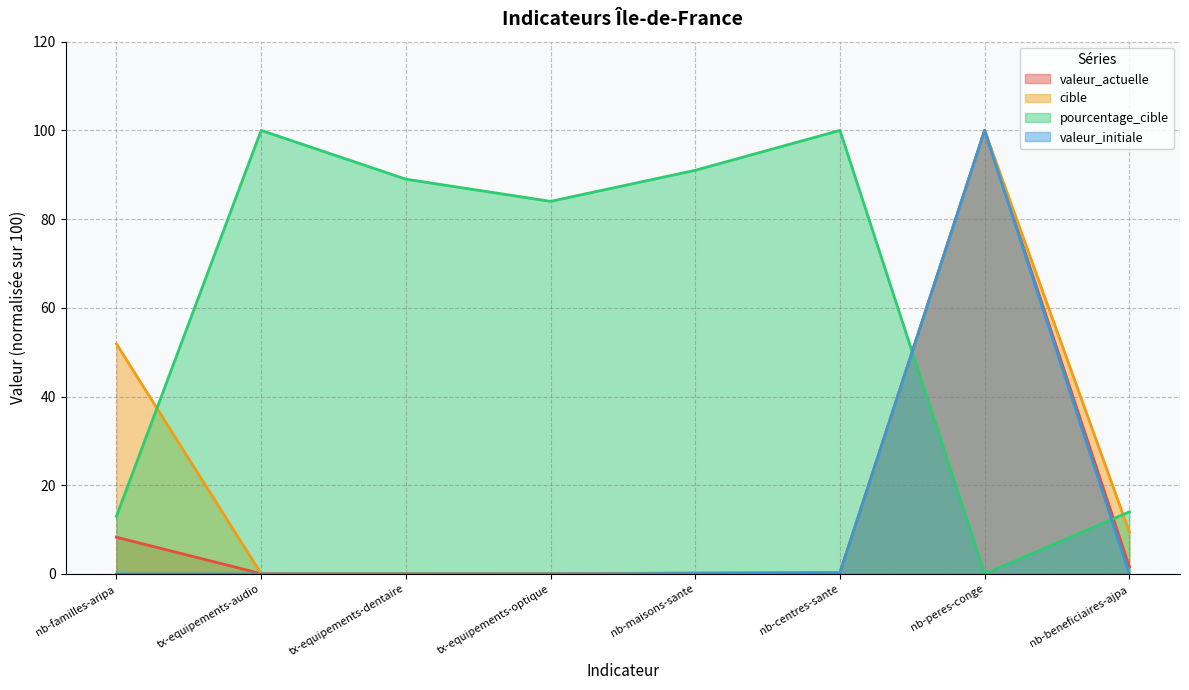

True or false: cible has more than 2 interior local peaks.

False